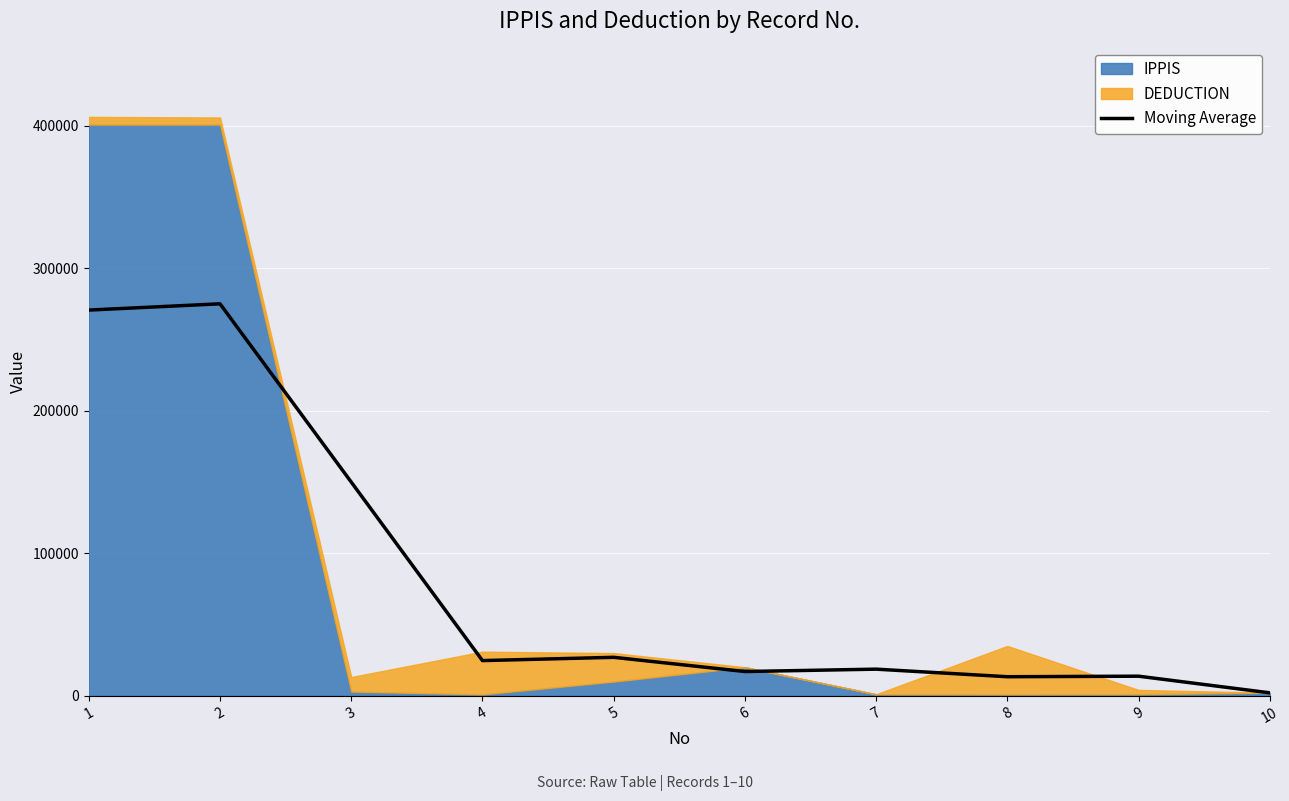

Approximately how many times larger is the value at 3 compared to 6?

8.8